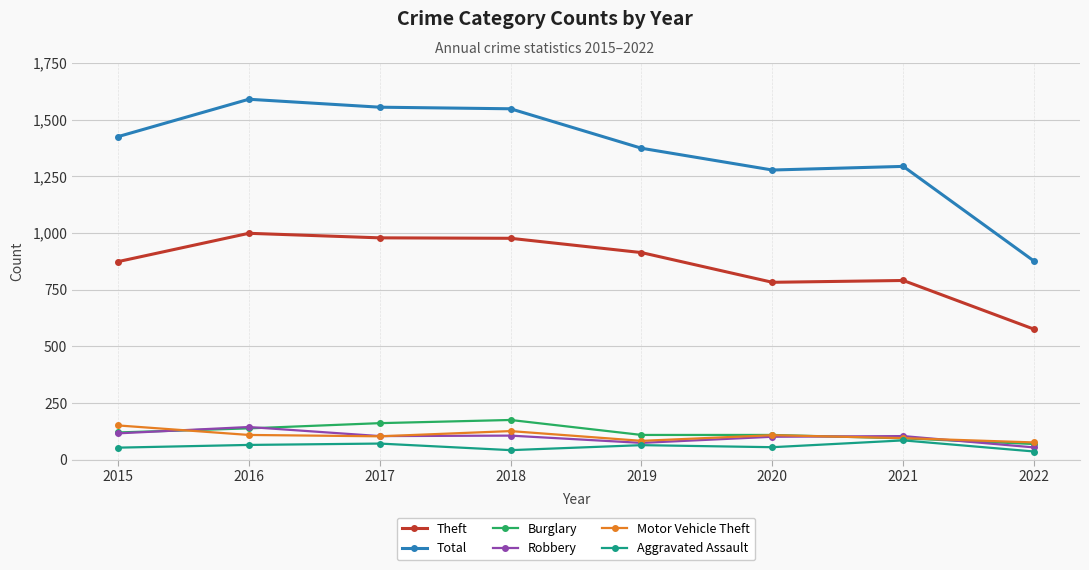

What is the sum of all Robbery values?

811